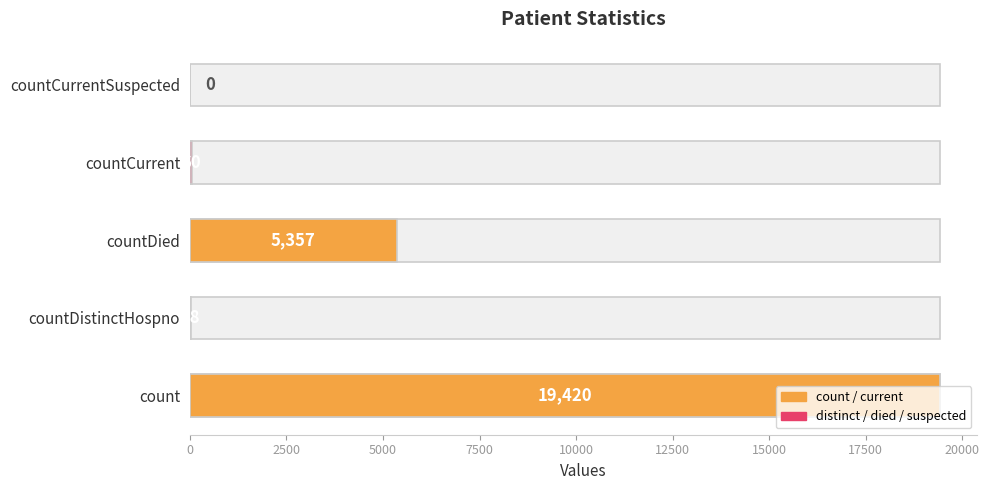

What is the value of the 3rd bar from the left?

5357